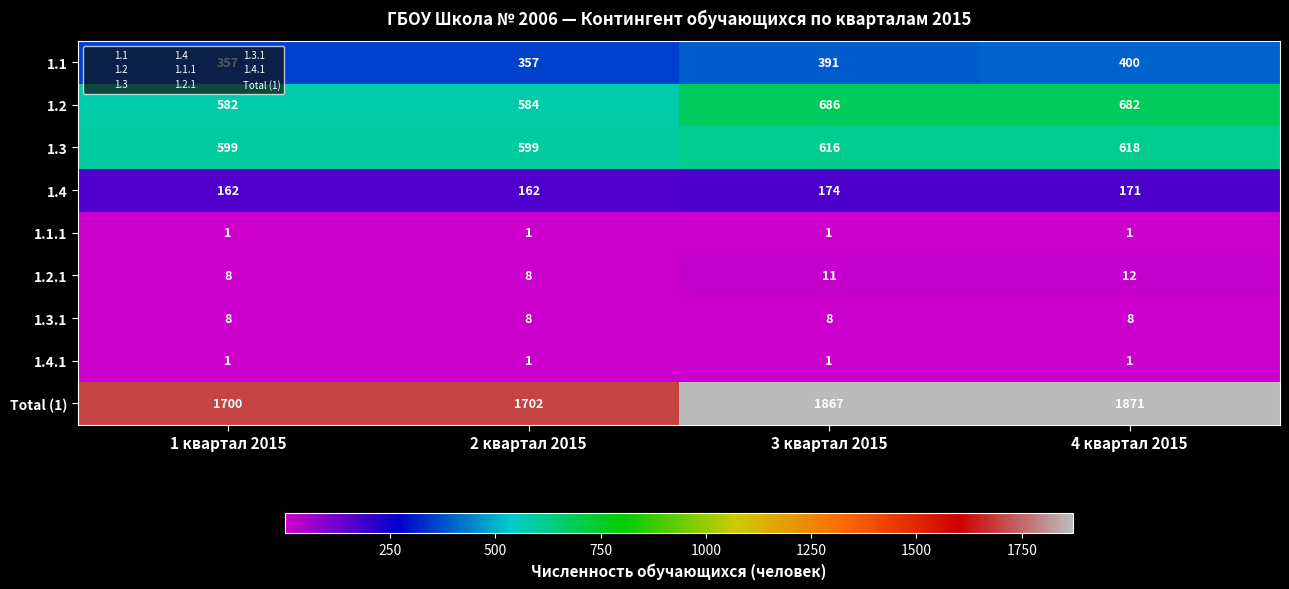

The value of Total (1) at 4 квартал 2015 is 392. True or false?

False